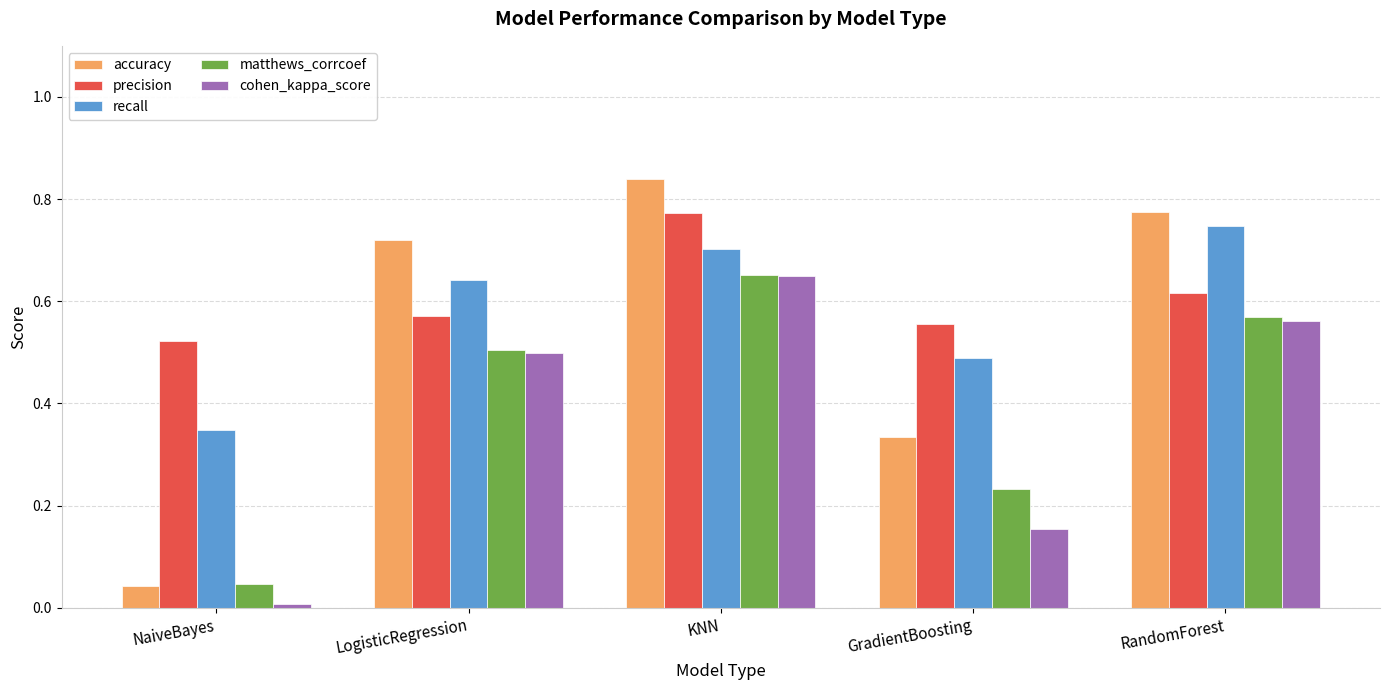

The accuracy series shows 0.1 at NaiveBayes. True or false?

False